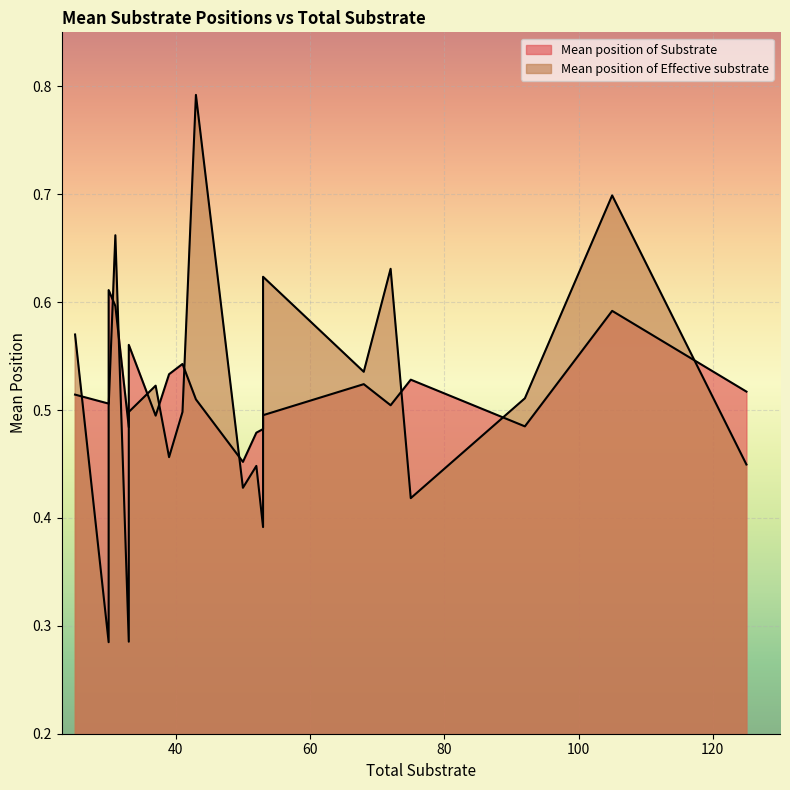

How many lines are shown in the chart?

2